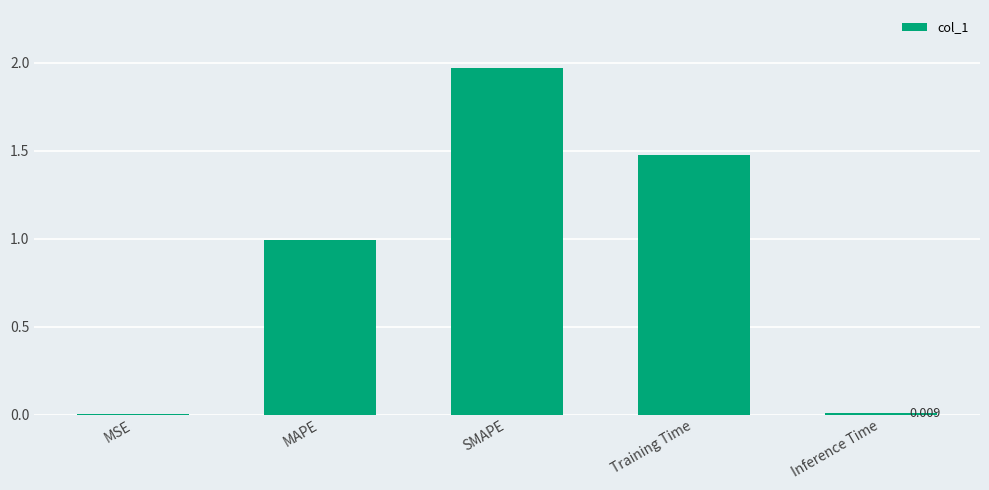

Which has a higher value, MAPE or SMAPE?

SMAPE